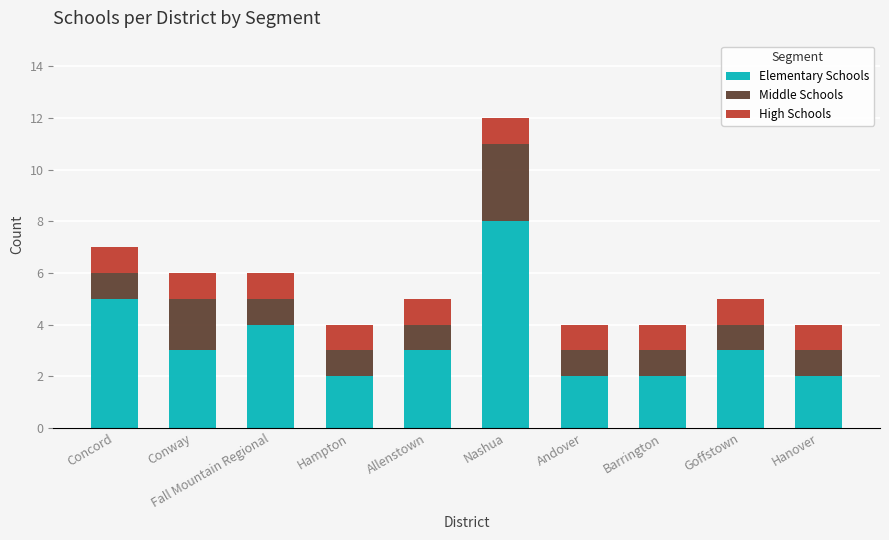

How many categories are shown in the chart?

10